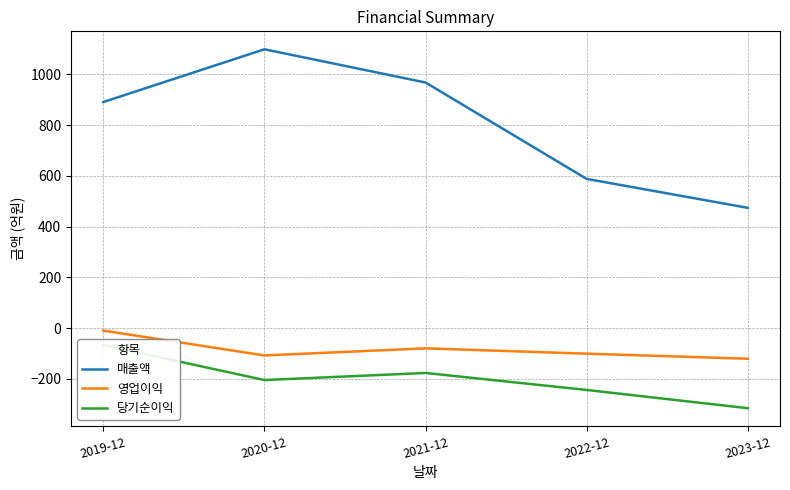

Reading left to right, transcribe all the data shown in this chart.

매출액: 2019-12=891	2020-12=1099	2021-12=968	2022-12=588	2023-12=474
영업이익: 2019-12=-10	2020-12=-108	2021-12=-80	2022-12=-101	2023-12=-121
당기순이익: 2019-12=-67	2020-12=-205	2021-12=-177	2022-12=-244	2023-12=-316